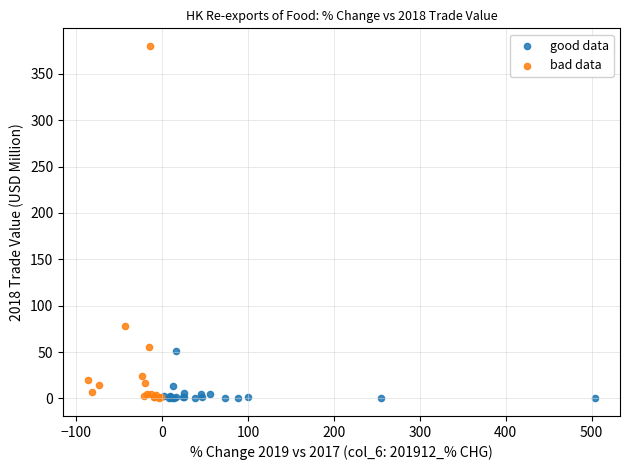

Which series reaches the maximum Y coordinate?

bad data